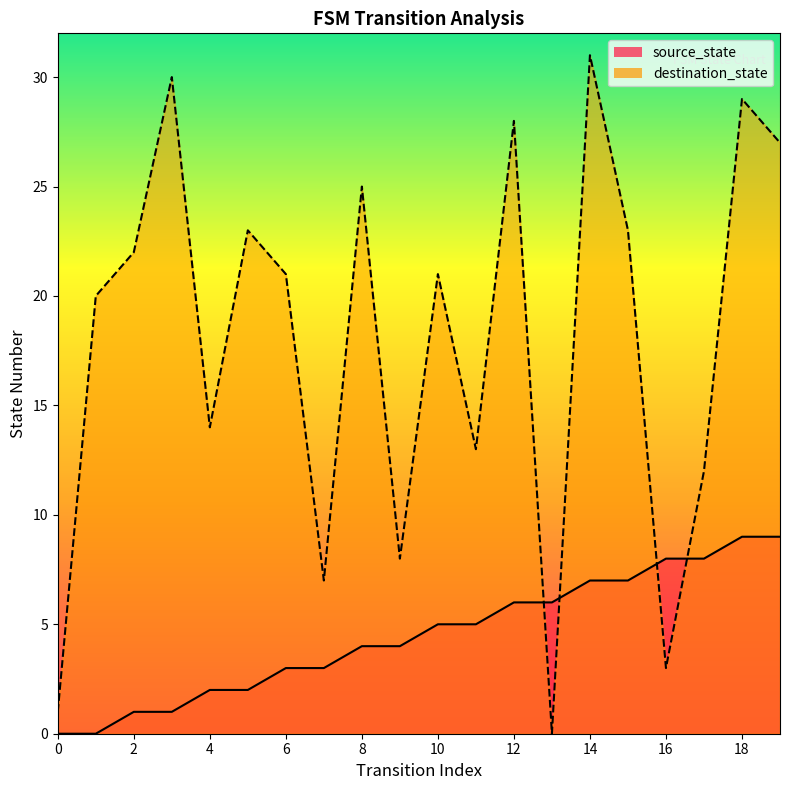

What is the value of the source_state point at the 16th from the left?

7